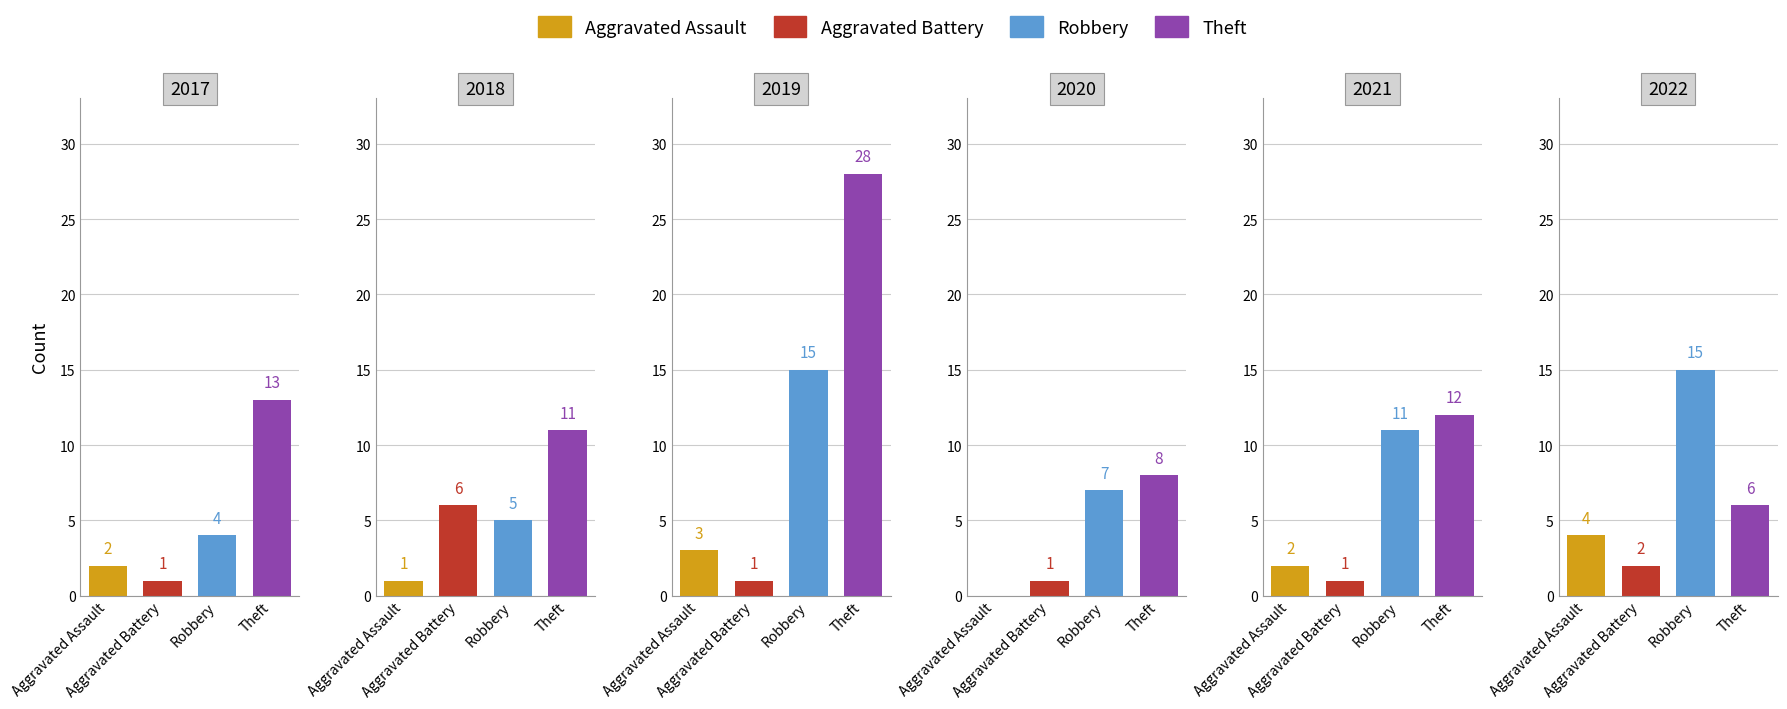

At 2019, list the series in order from smallest to largest.

Aggravated Battery, Aggravated Assault, Robbery, Theft